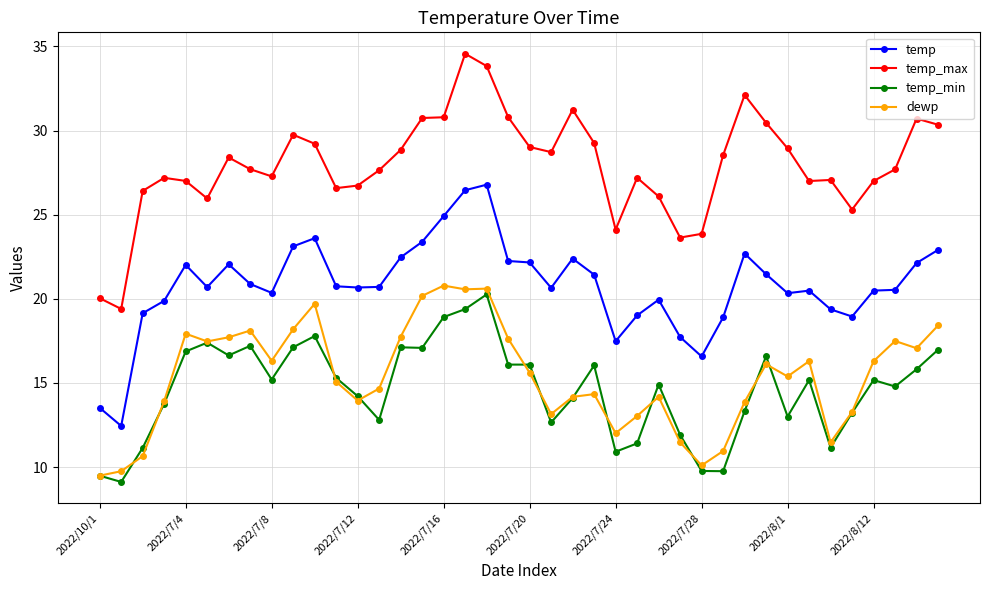

What is the value of the dewp point at the 33rd from the left?

15.4